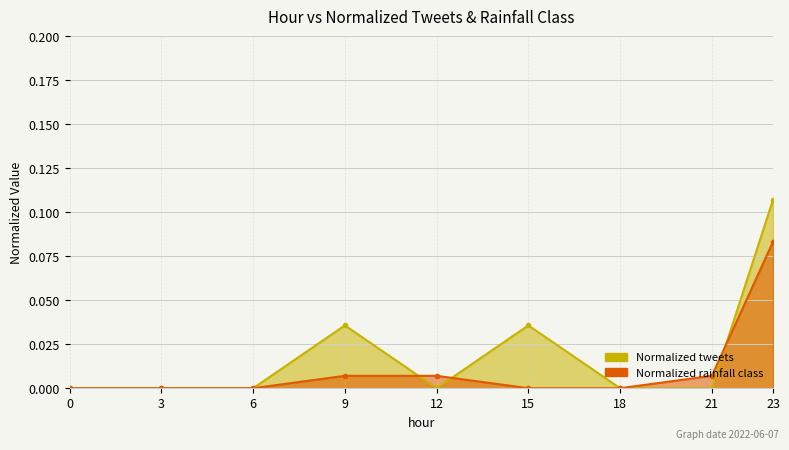

Is the value of Normalized rainfall class at 12 greater than the value of Normalized tweets at 6?

Yes